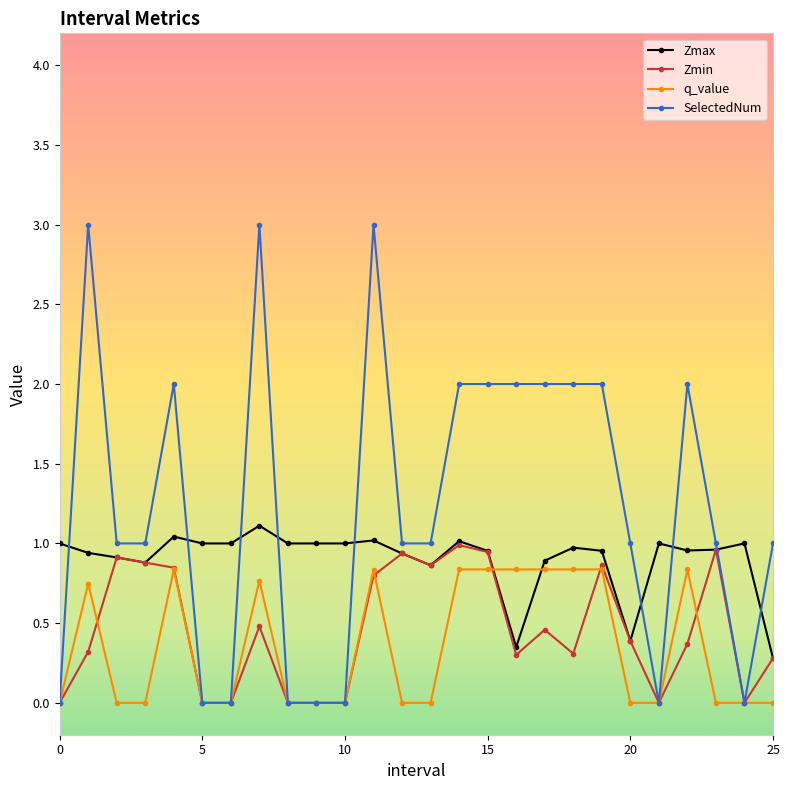

Count the number of data series in this chart.

4